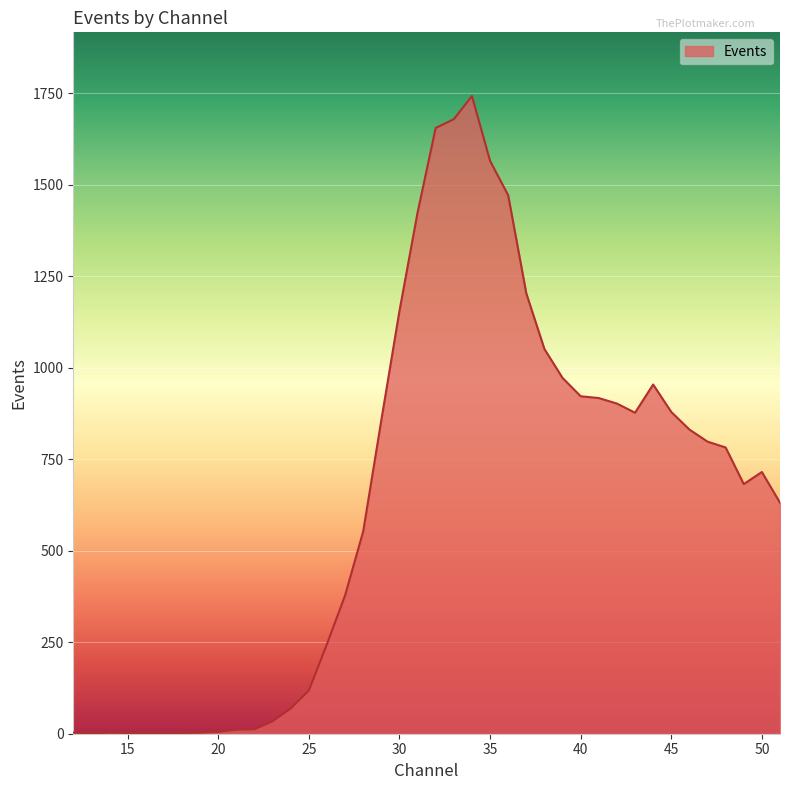

What is the maximum value shown in the chart?

1742